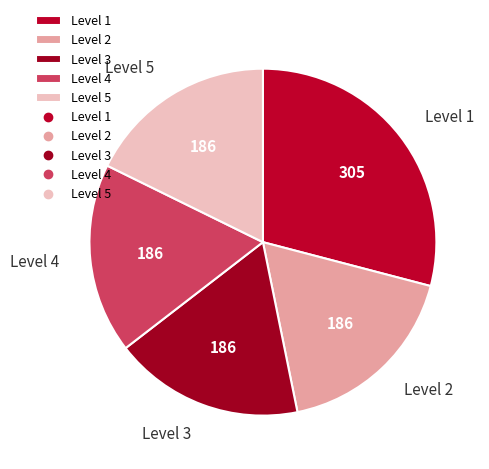

Does any single category account for the majority?

No